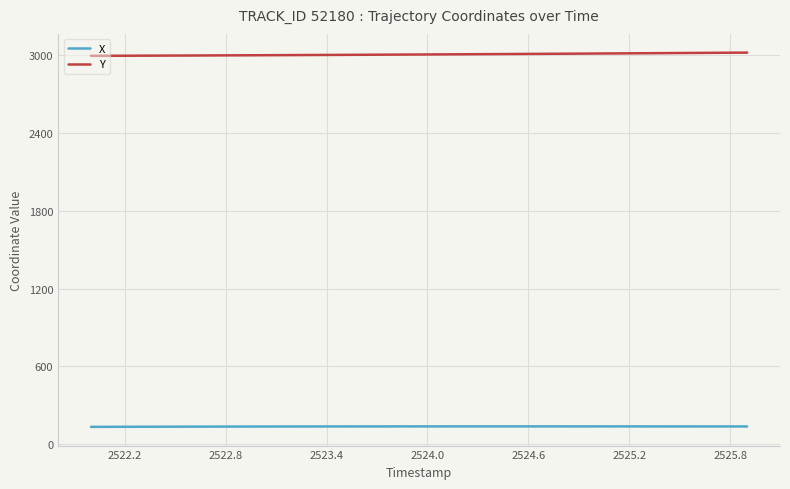

Rank the series by their maximum value, from lowest to highest.

X, Y